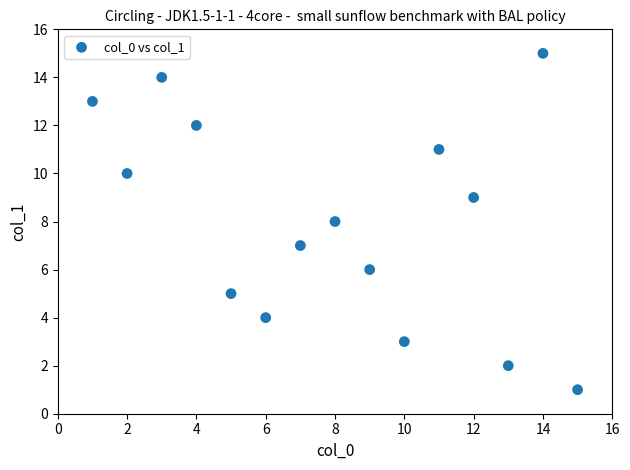

What is the range of Y values (max minus min)?

14